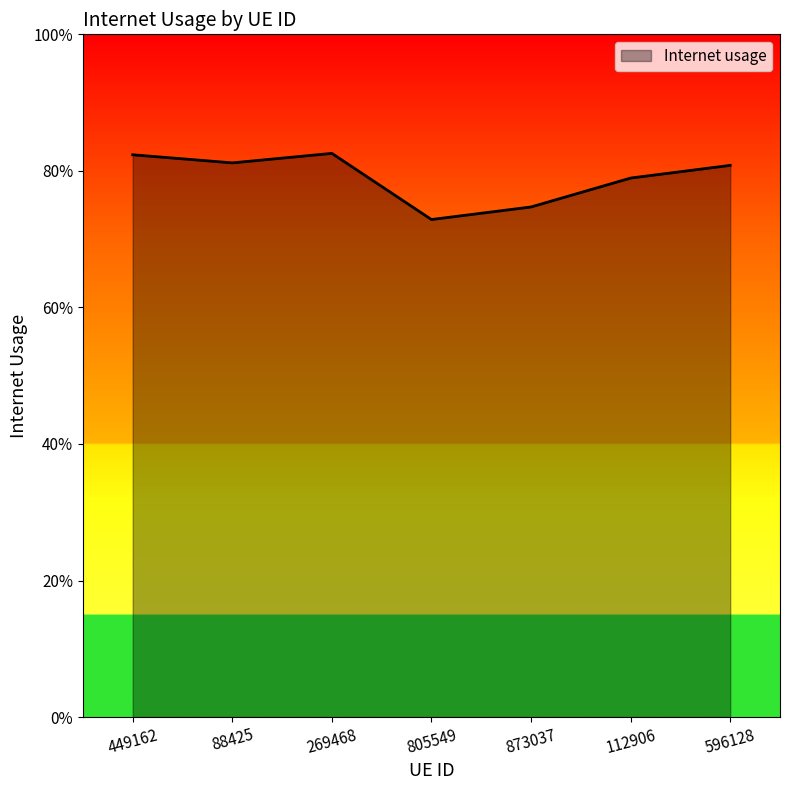

What is the minimum value shown in the chart?

0.7